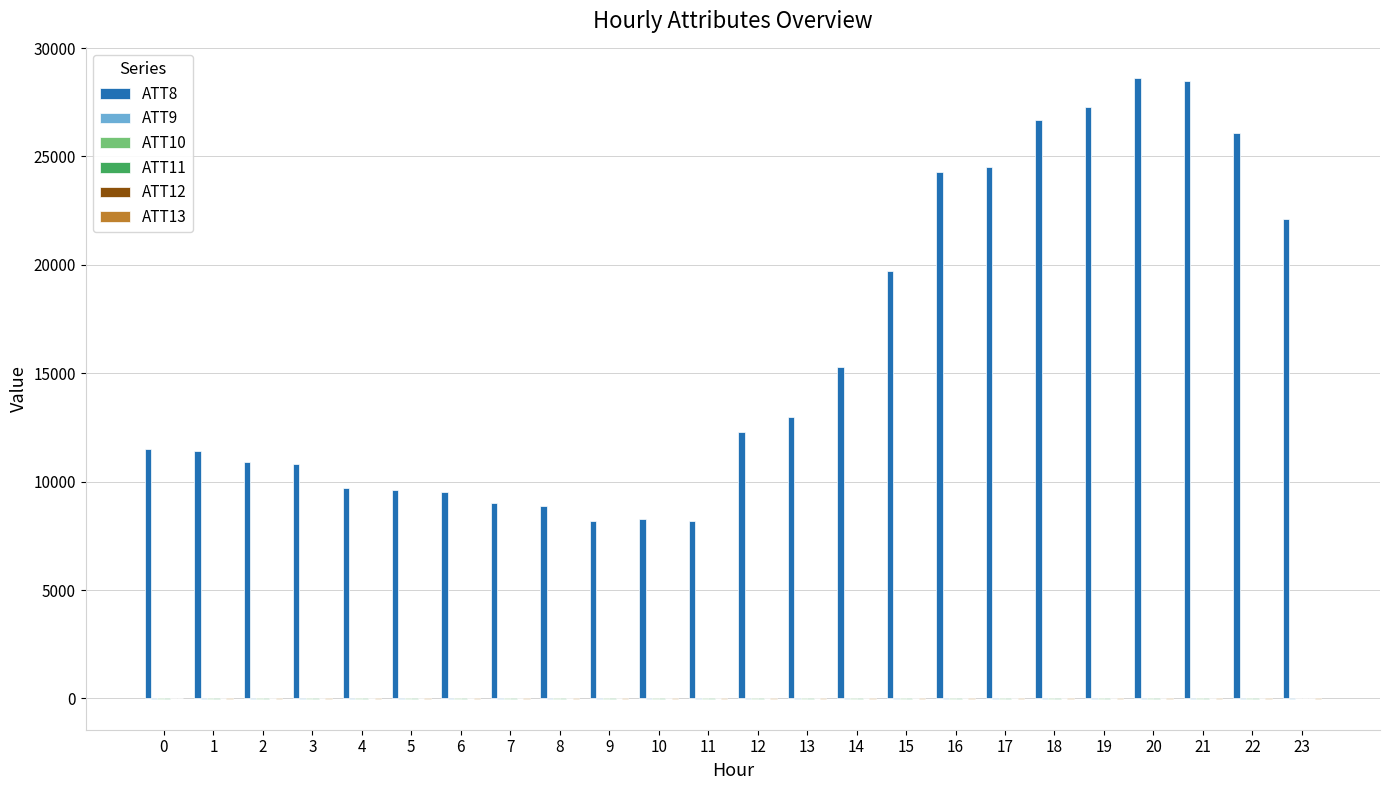

Which series has the largest total across all categories?

ATT8